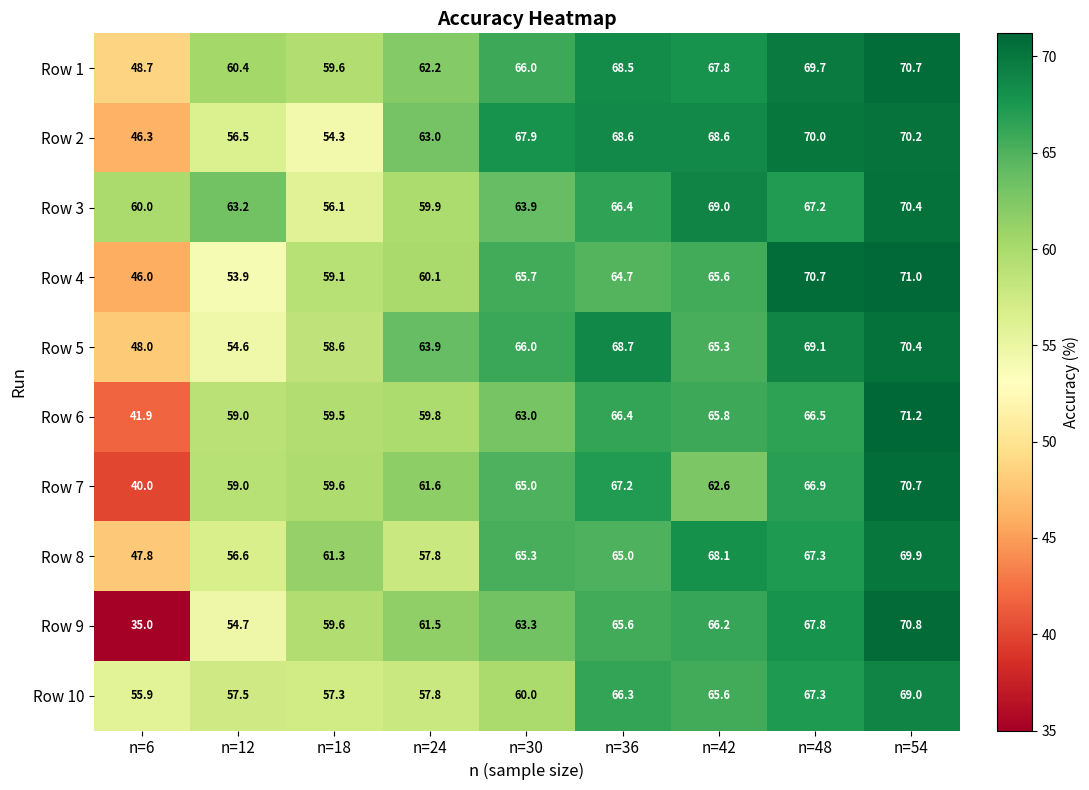

The value of Row 3 at n=42 is 29.9. True or false?

False